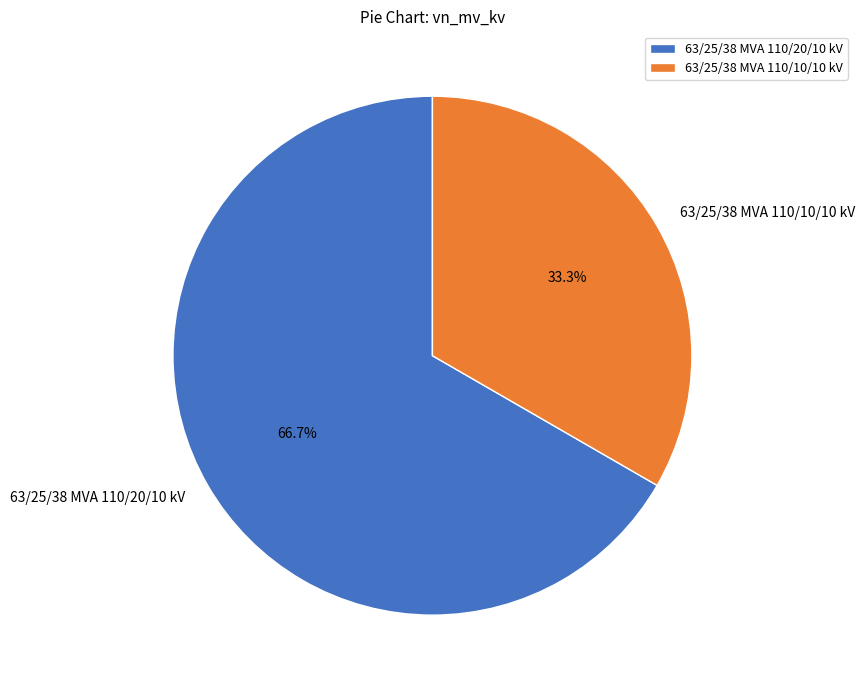

How many slices are in this pie chart?

2